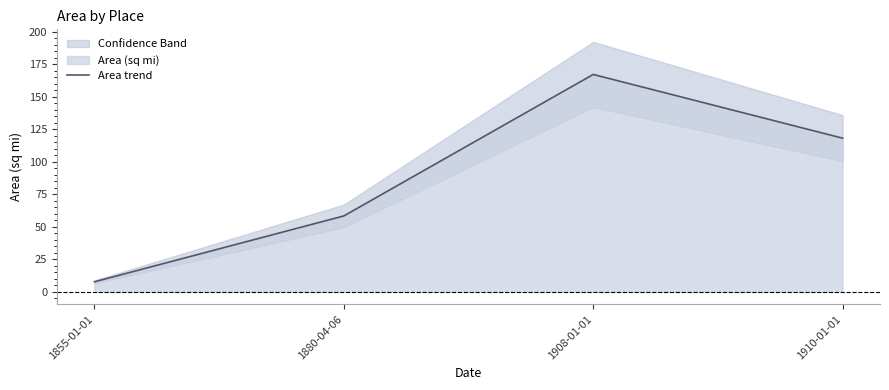

What is the label of the 4th point from the left?

1910-01-01